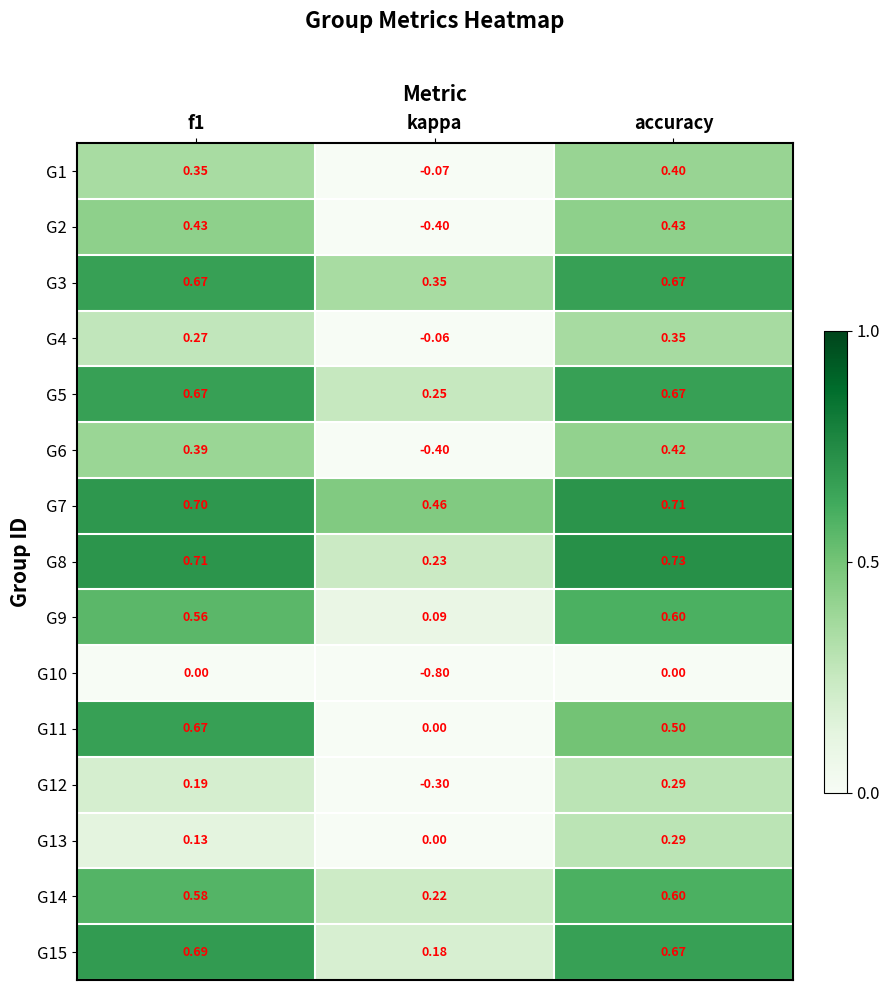

Which category has the highest value across all series?

accuracy